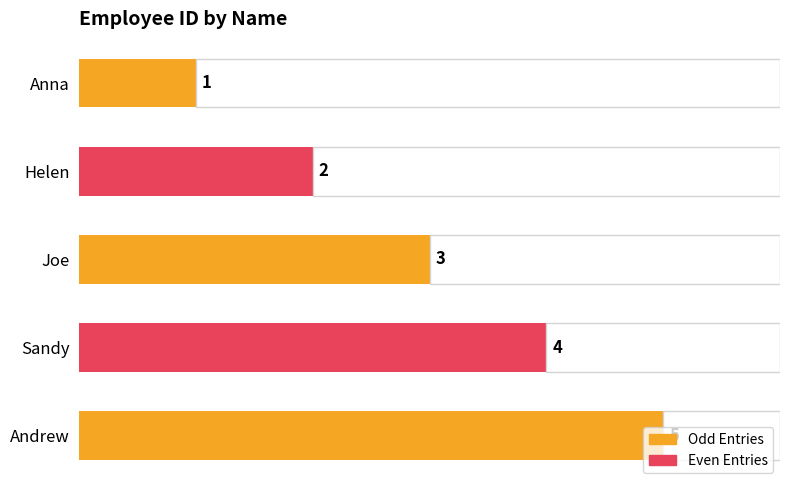

How many values are between 2 and 4?

3